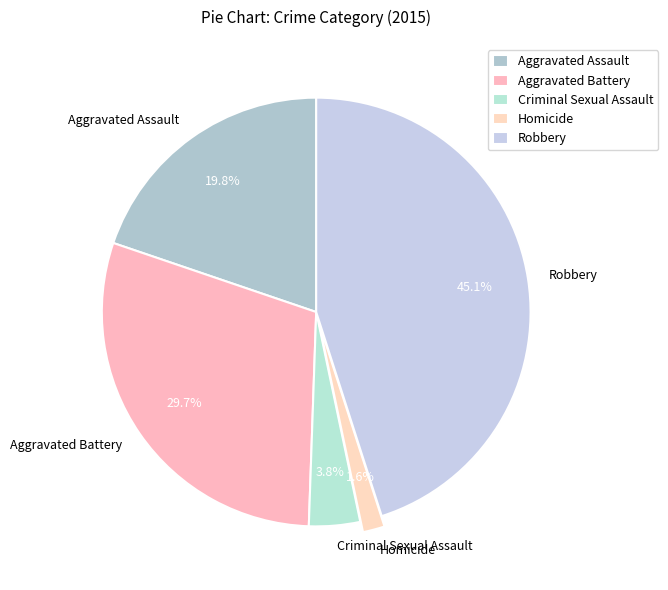

Is the sum of Criminal Sexual Assault and Homicide greater than half?

No